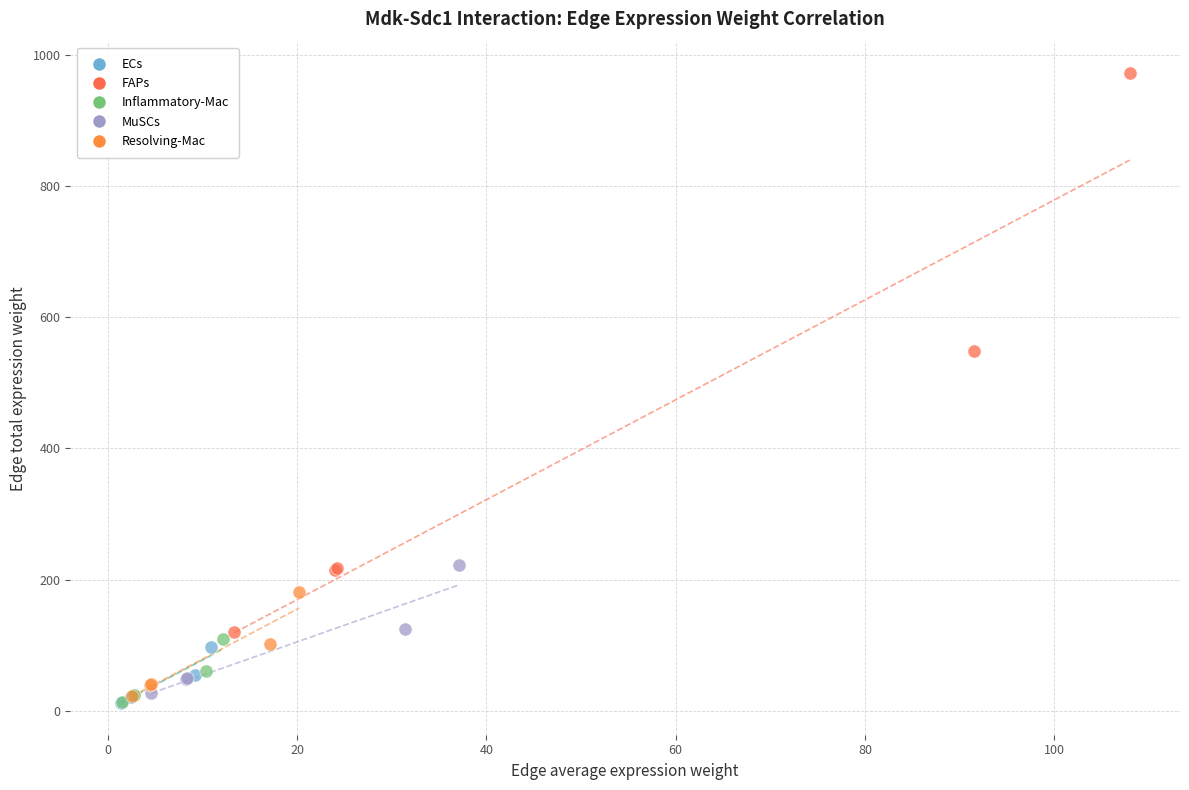

Which series contains the highest Y value?

FAPs